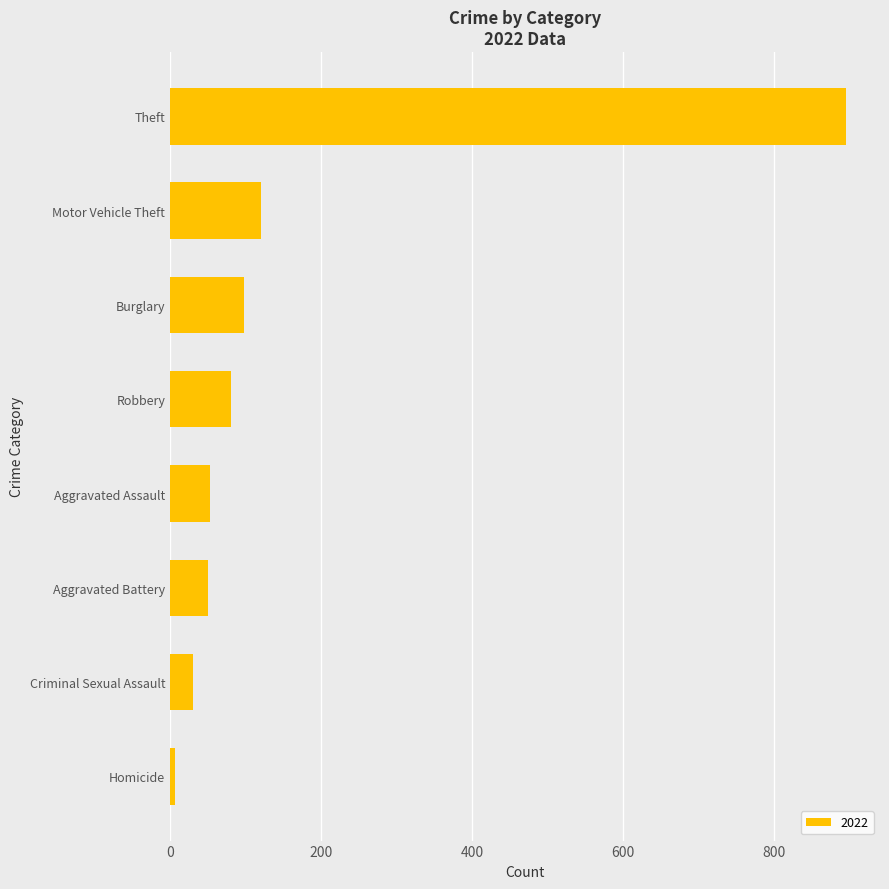

At which label is the value closest to 451?

Motor Vehicle Theft